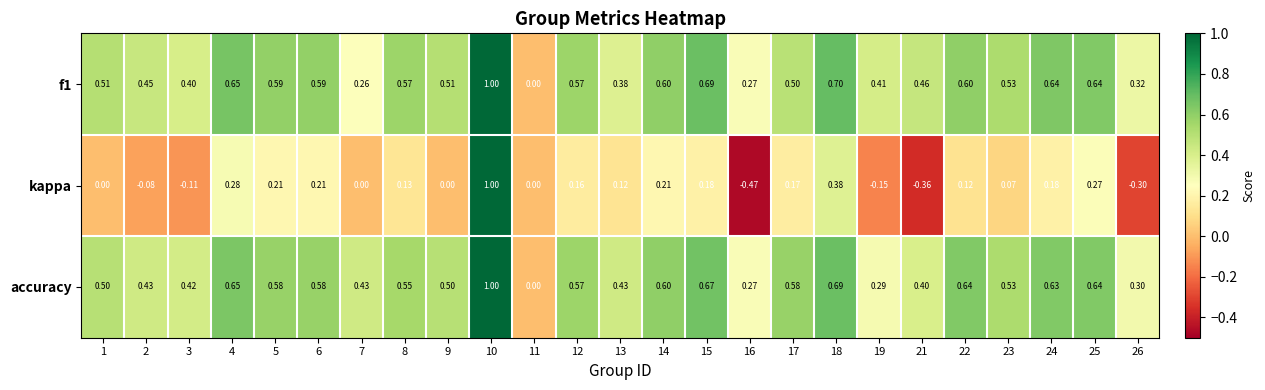

What is the difference between the highest and lowest values at 13?

0.3